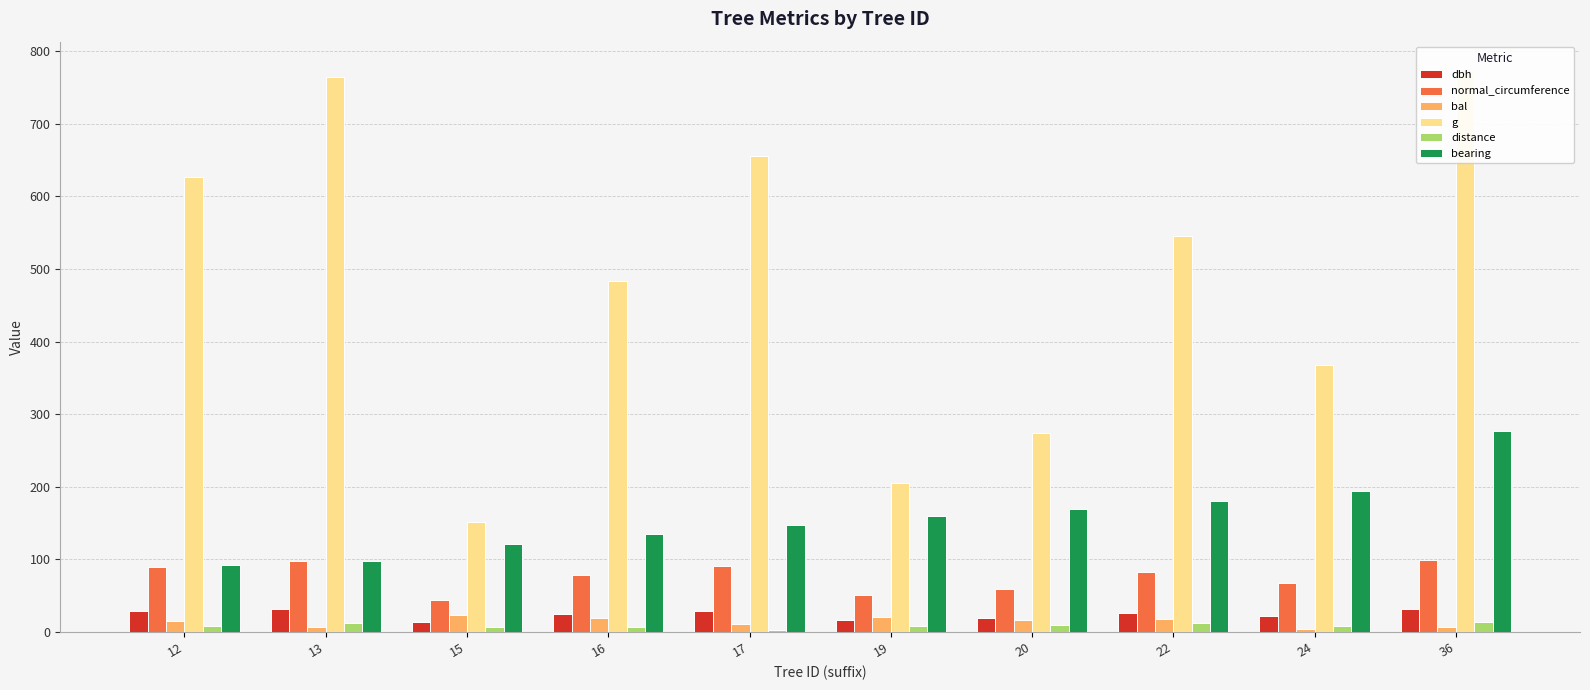

How many bars are there in total?

60